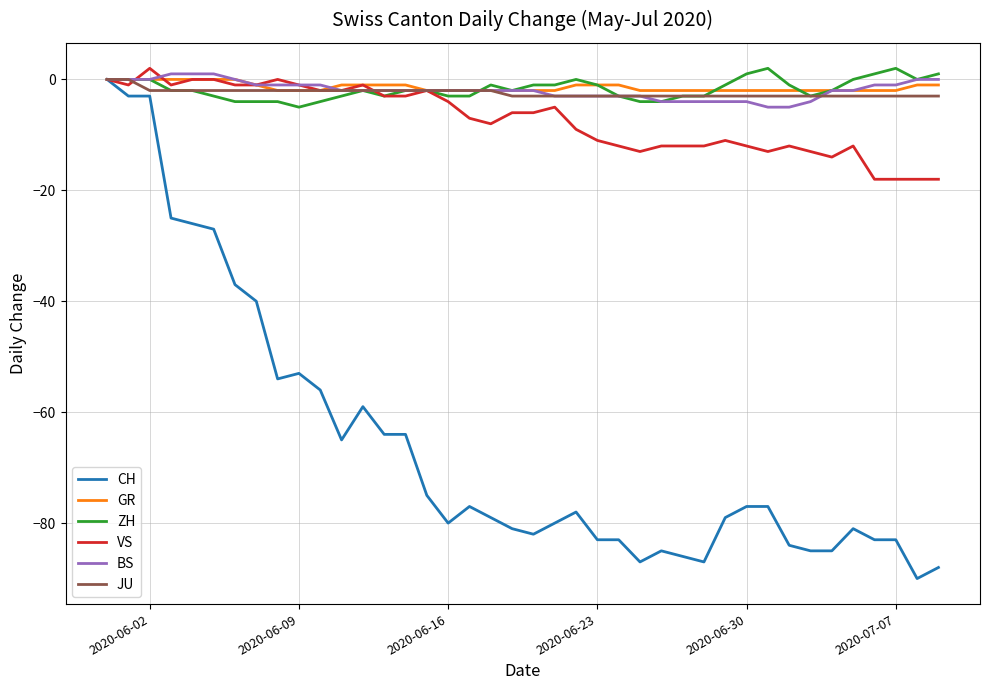

Which series has the widest spread of values?

CH